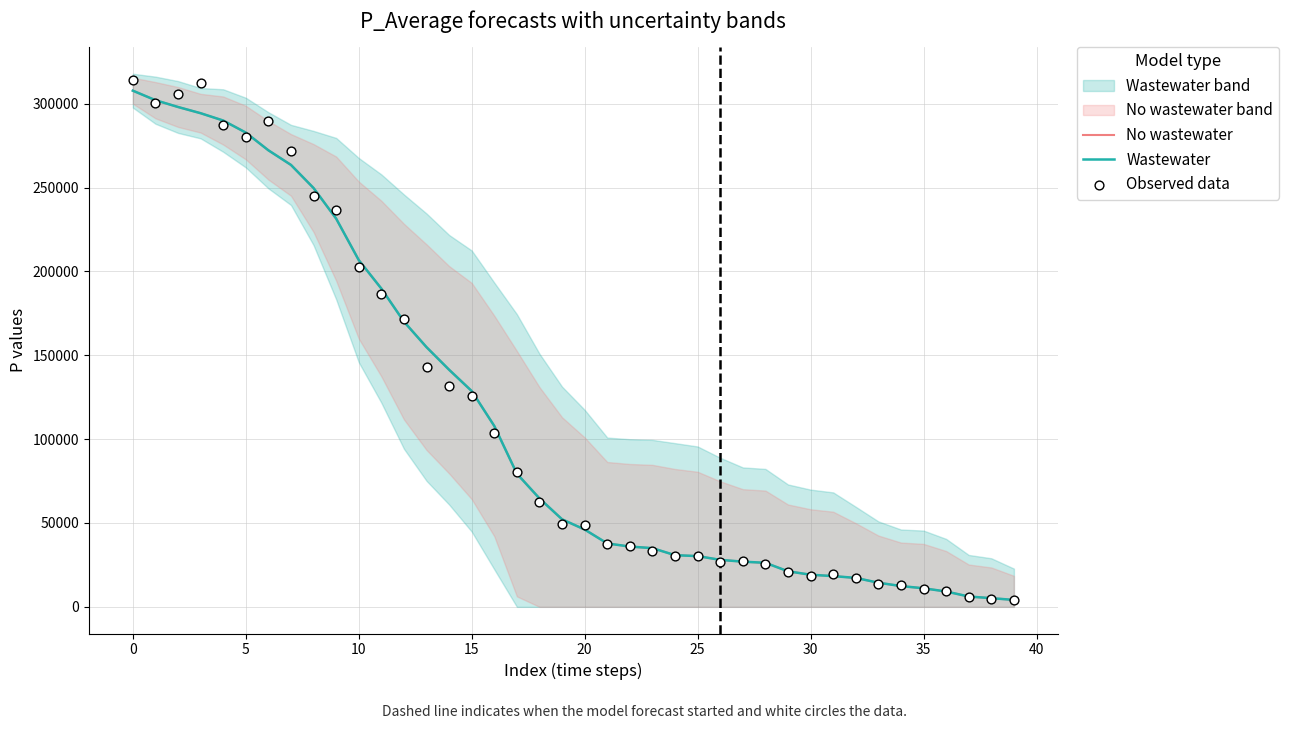

Which series contains the lowest Y value?

No wastewater